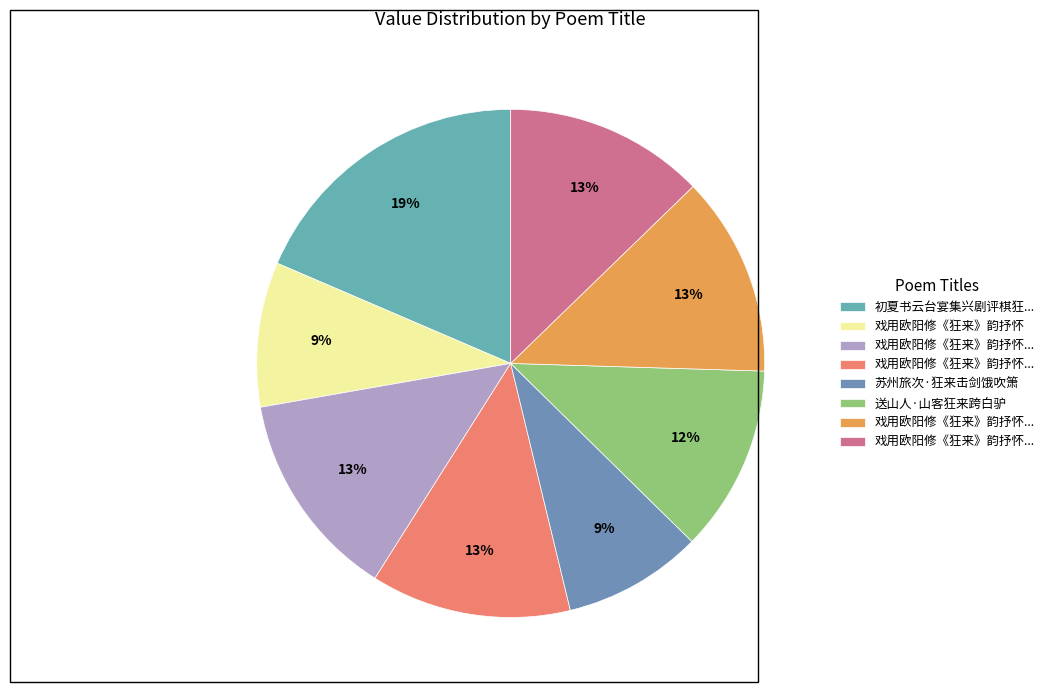

Does any single category account for the majority?

No